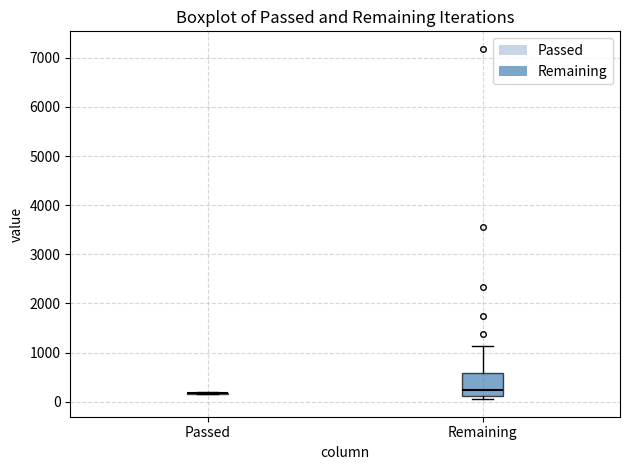

Reading left to right, read every box against the y-axis: the position of its median line, the range the box covers, and the ends of its whiskers. The values are not printed on the chart, so give them approximately, as read against the axis.

Passed: box collapsed to a line at 200, whiskers 100 to 200
Remaining: median 200, box 100 to 600, whiskers 100 (just below the box's lower edge) to 1100